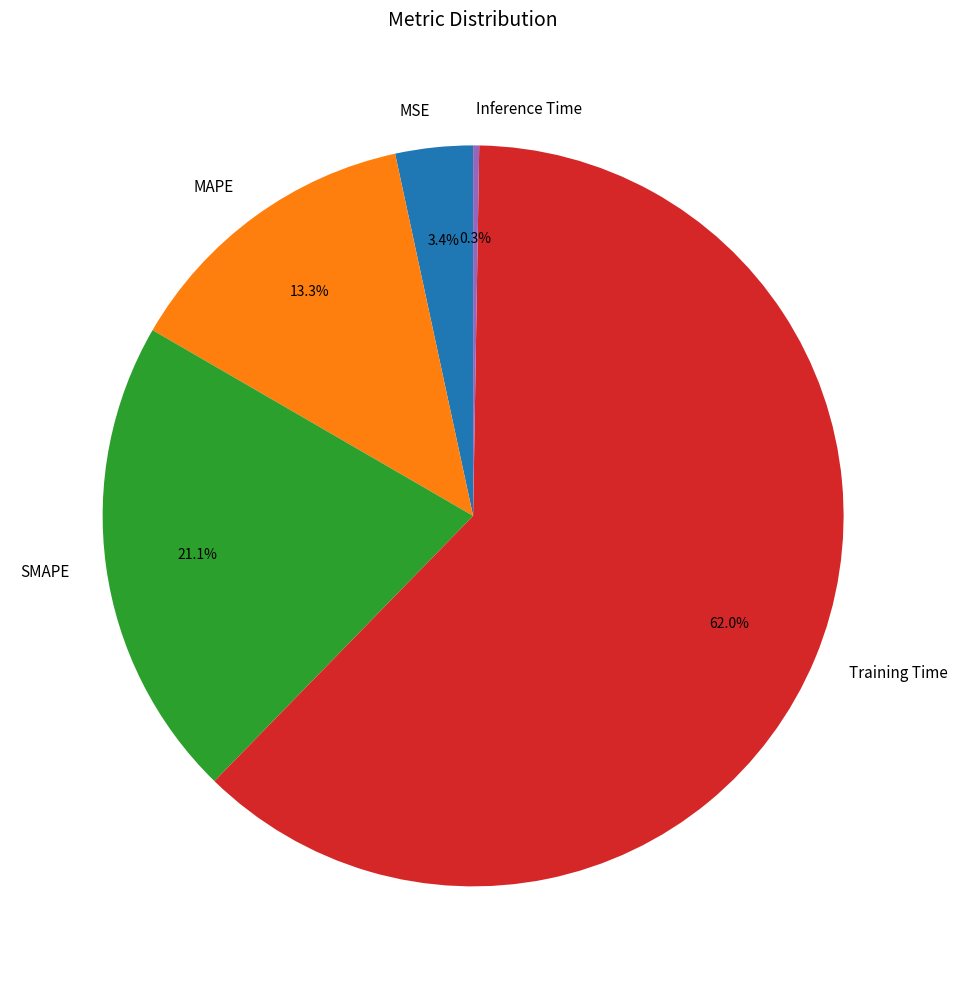

To the nearest percent, what portion does MSE represent?

3%